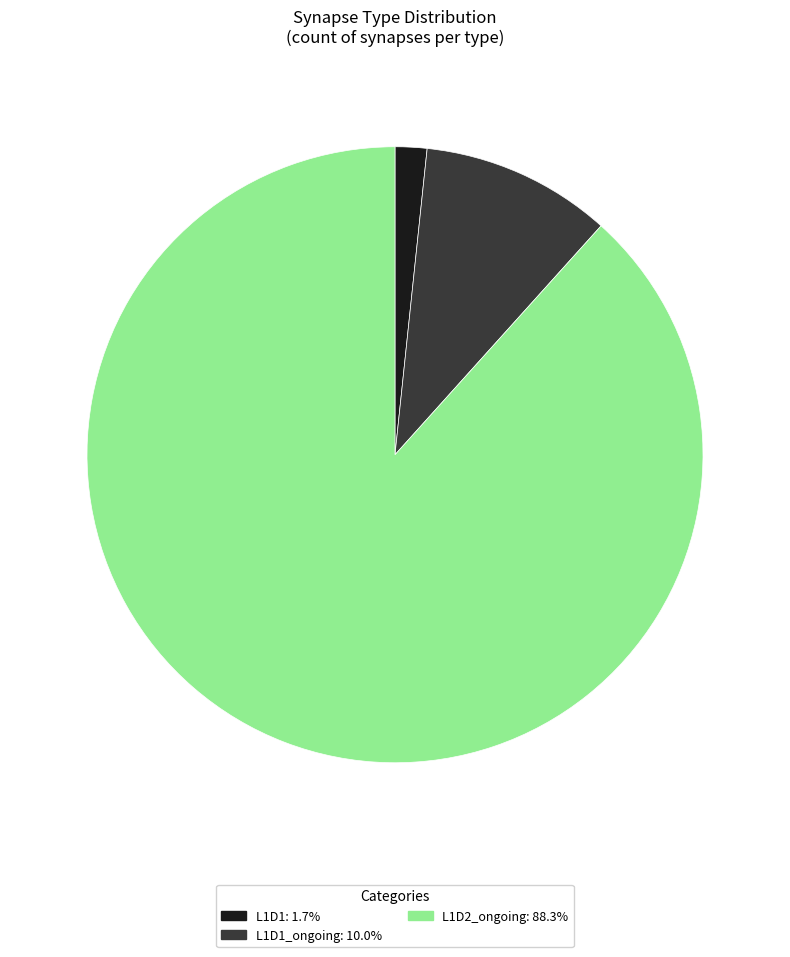

Does any single category account for the majority?

Yes